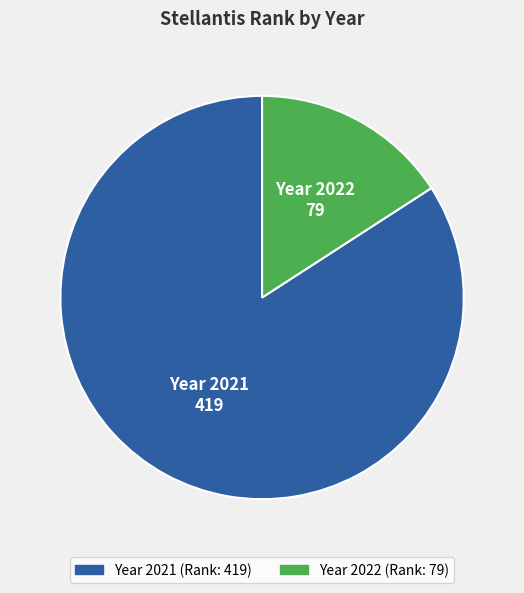

Does any single category account for the majority?

Yes